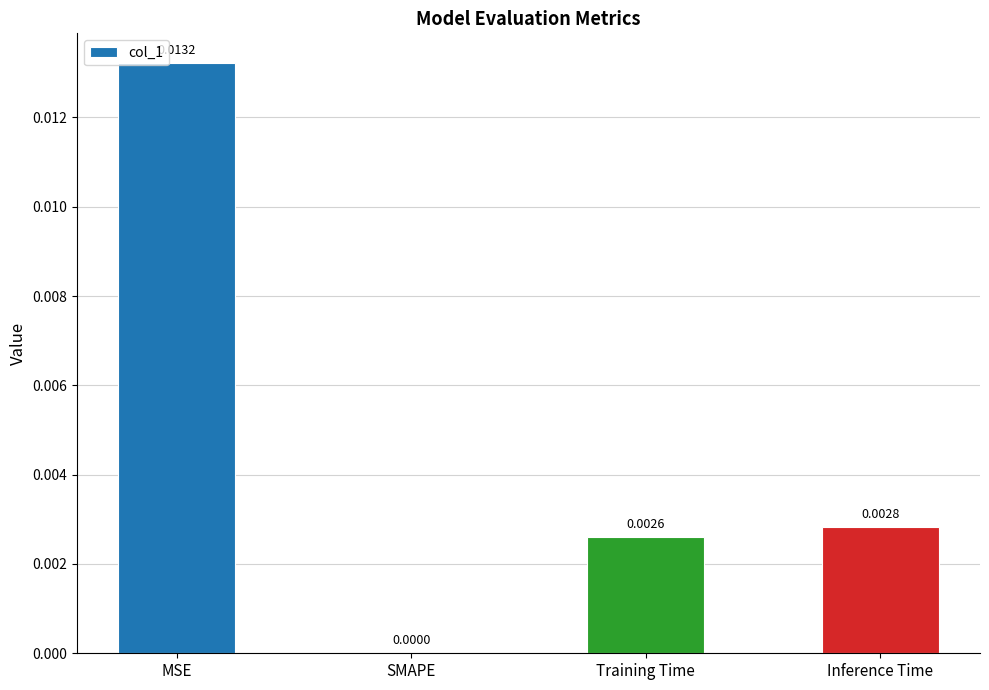

Which label corresponds to the largest value in the chart?

MSE